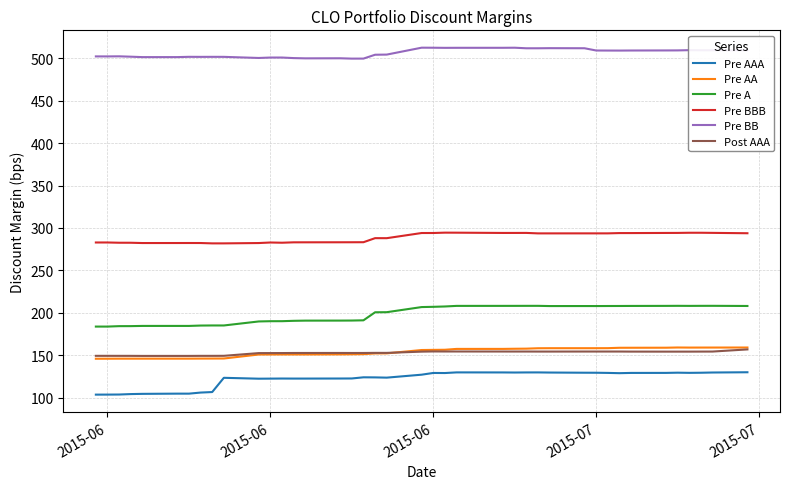

What is the minimum value shown in the chart?

103.6